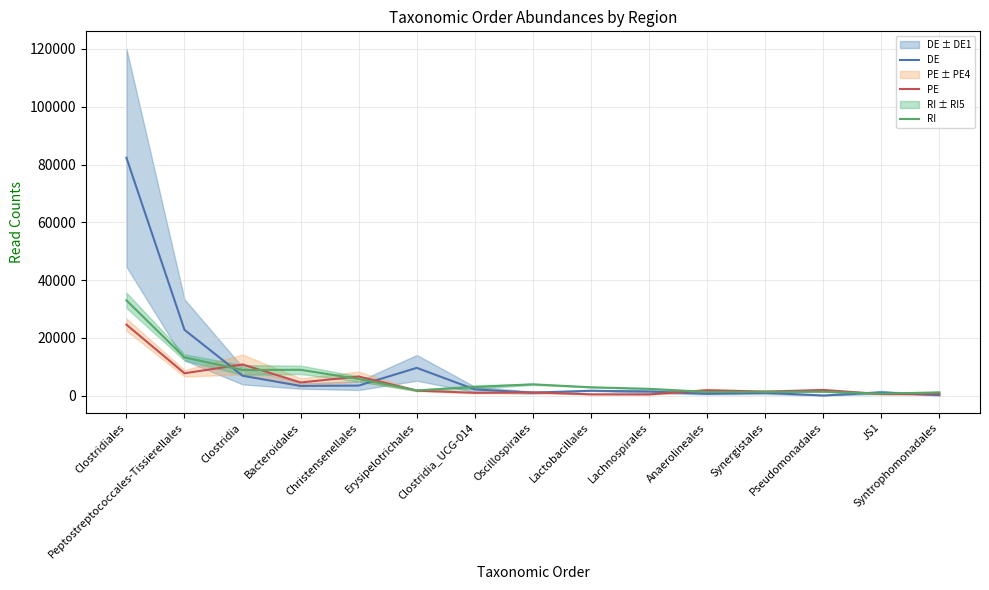

At which category is the sum across all series the highest?

Clostridiales